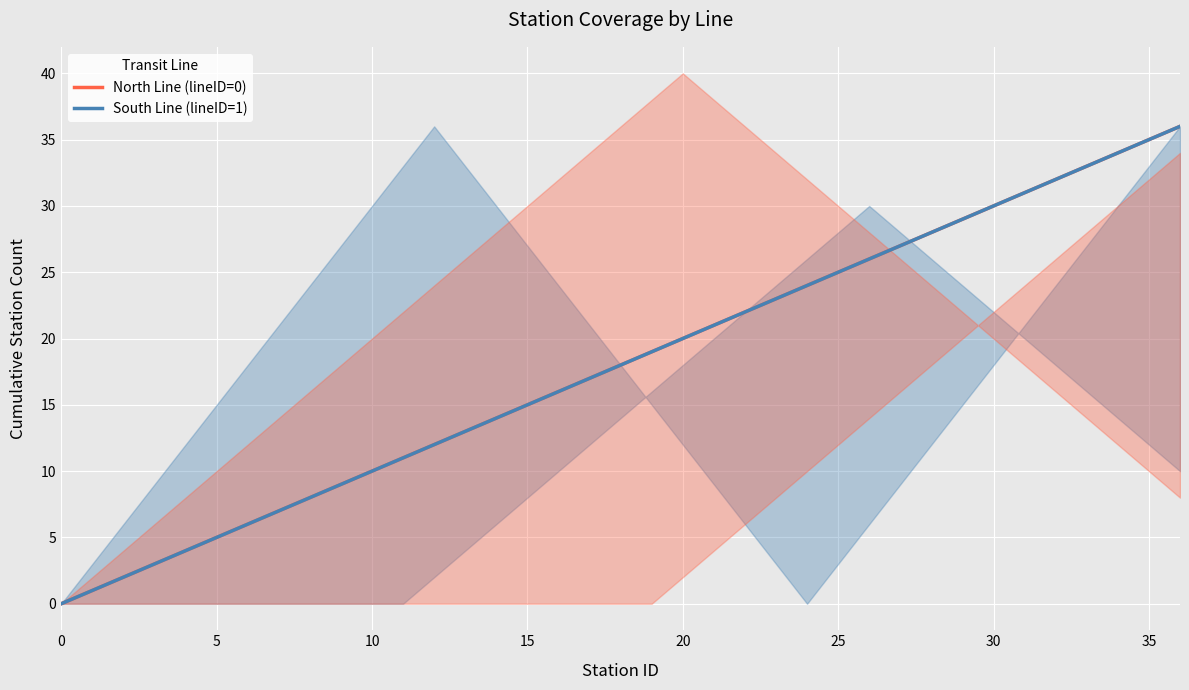

What is the average value of the South Line (lineID=1) series?

18